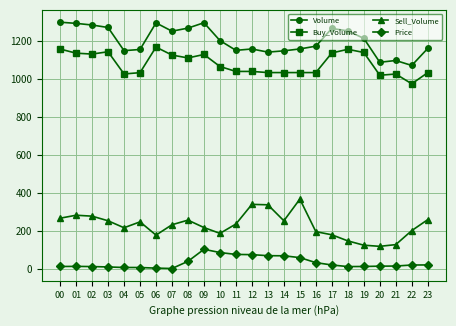

What is the value of the Volume point at the 14th from the left?

1140.2